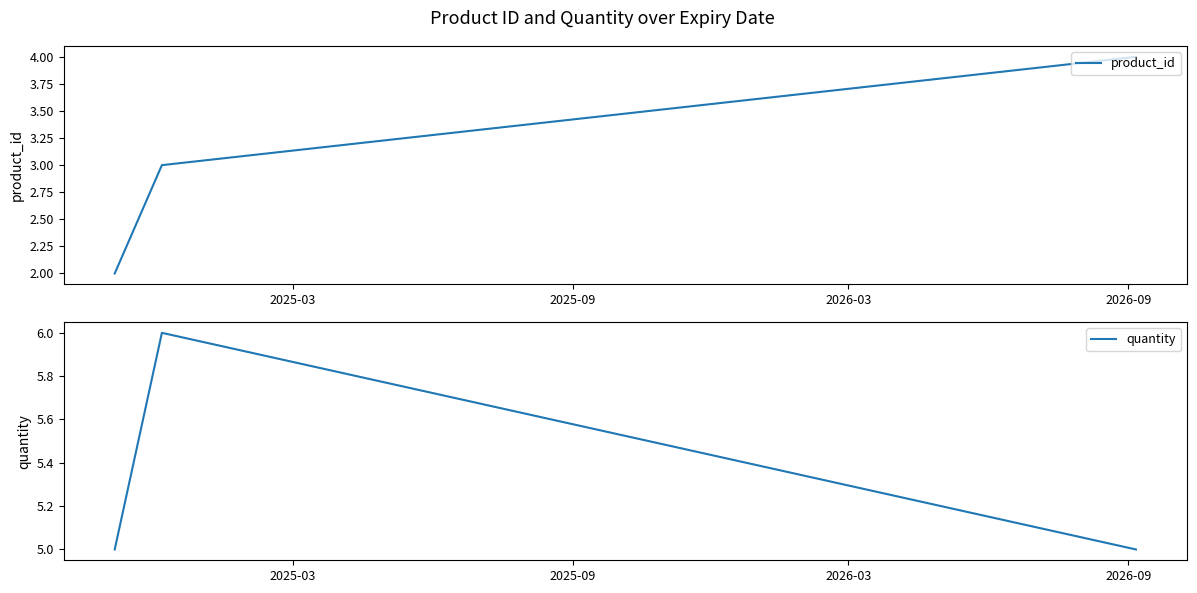

What is the minimum value for quantity?

5